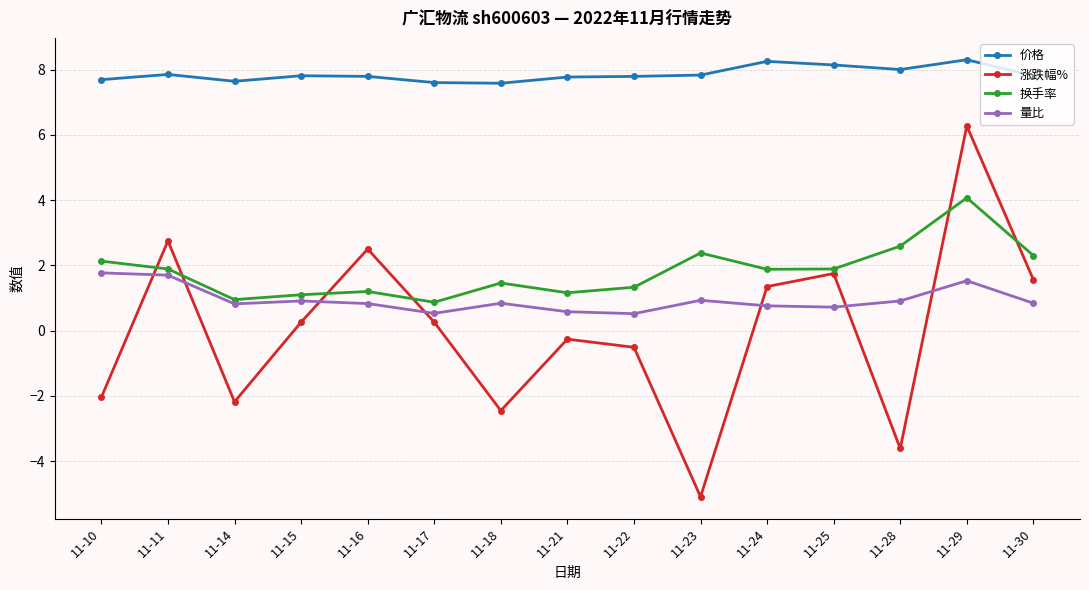

At which category does 价格 reach its first local peak?

11-11